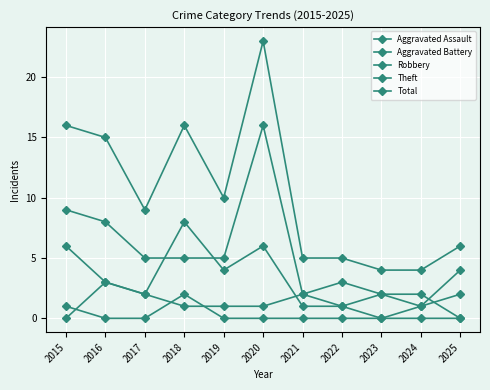

How many data points in Theft are less than 5?

5